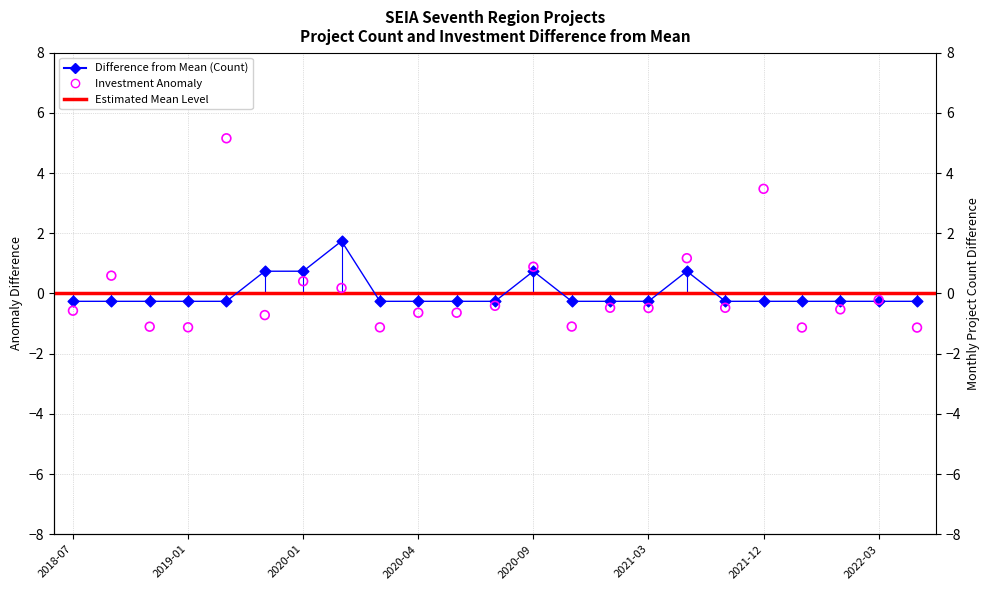

Which series has the widest spread of Y values?

Avg_Investment